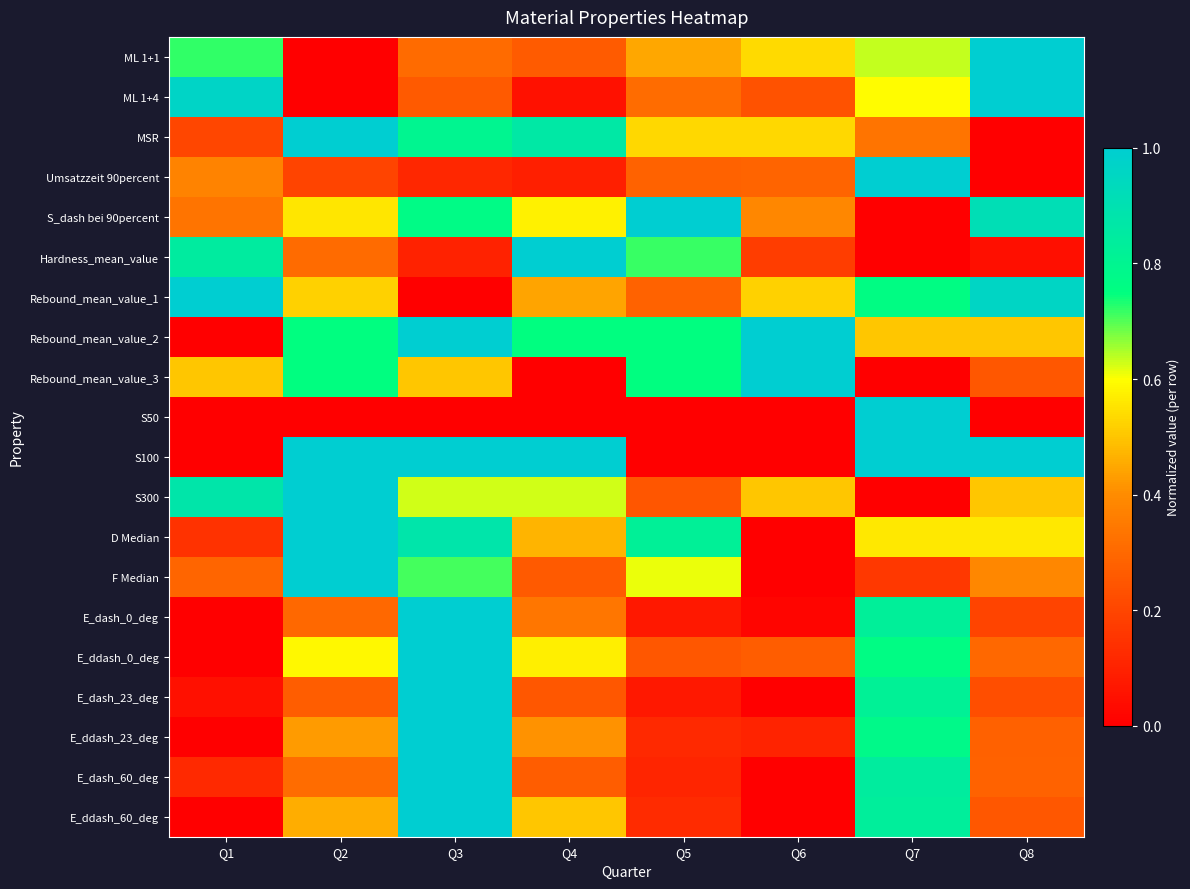

At which category is the sum across all series the highest?

Q3